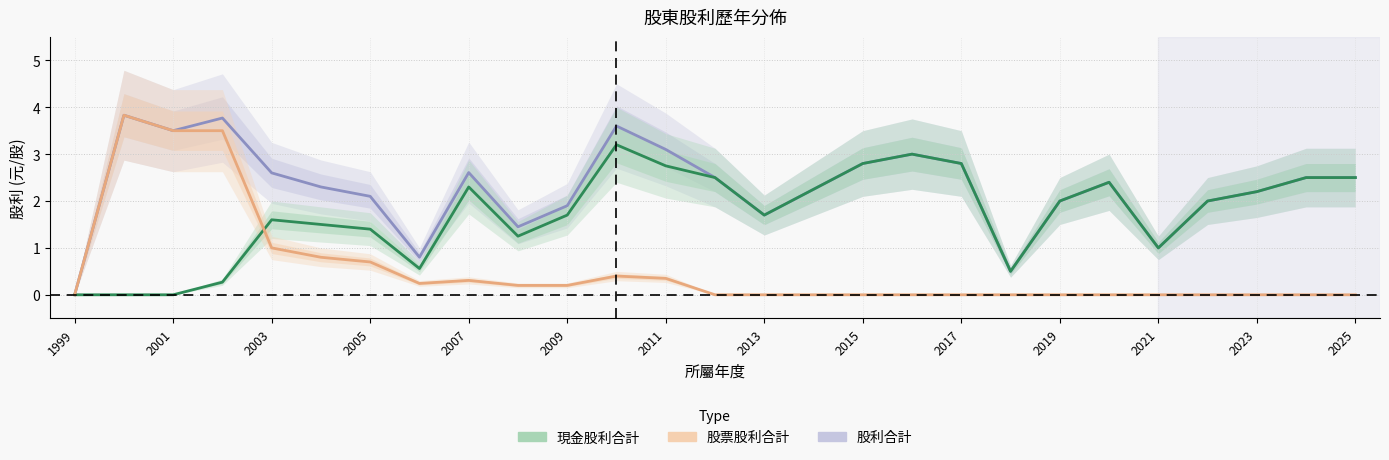

List the series in order of their peak value, highest first.

股利合計, 股票股利合計, 現金股利合計